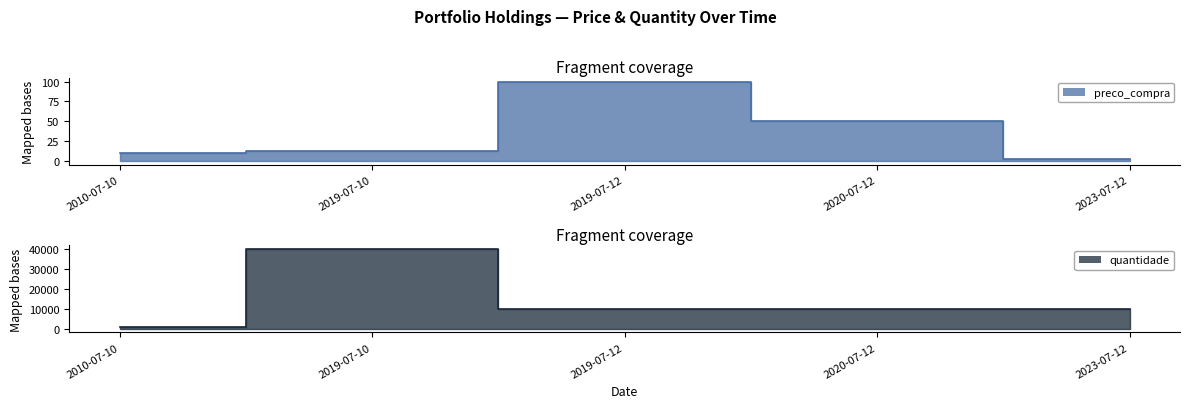

At how many categories does at least one series exceed 39328?

1